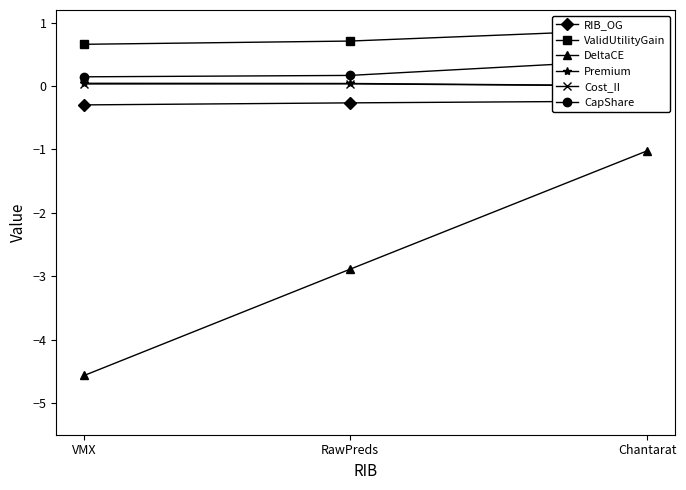

Read the RIB_OG value at VMX.

-0.3